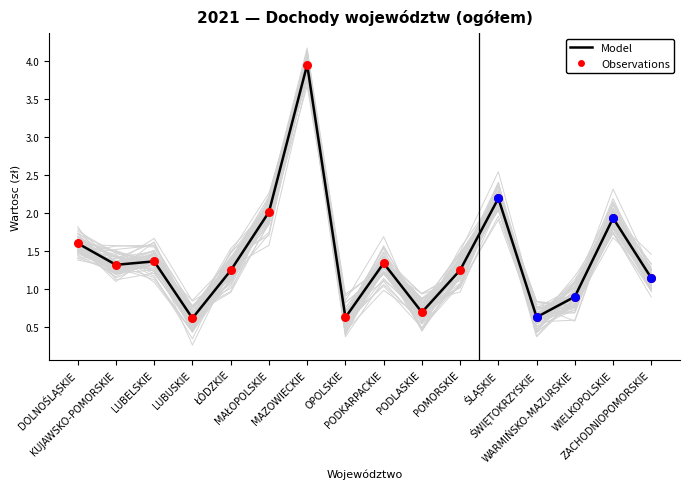

What are all the series names shown in the legend?

Model, Observations